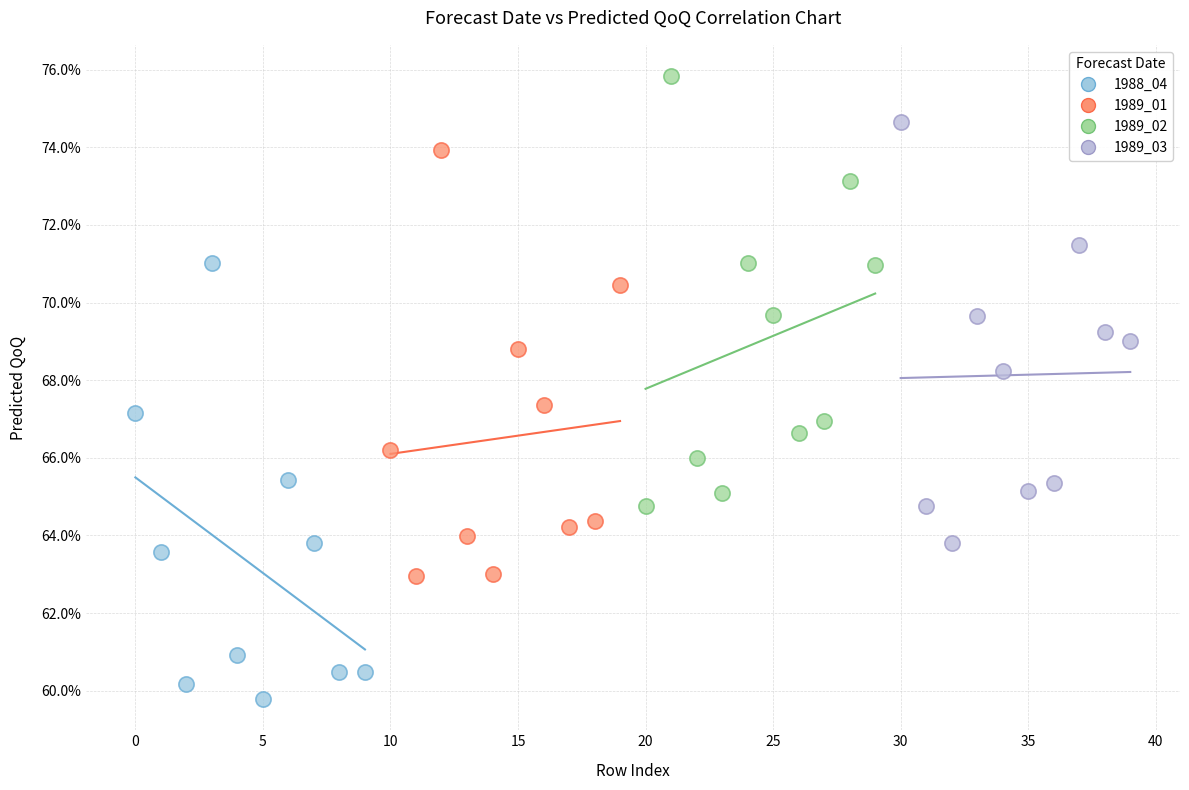

What are all the series names shown in the legend?

1988_04, 1989_01, 1989_02, 1989_03